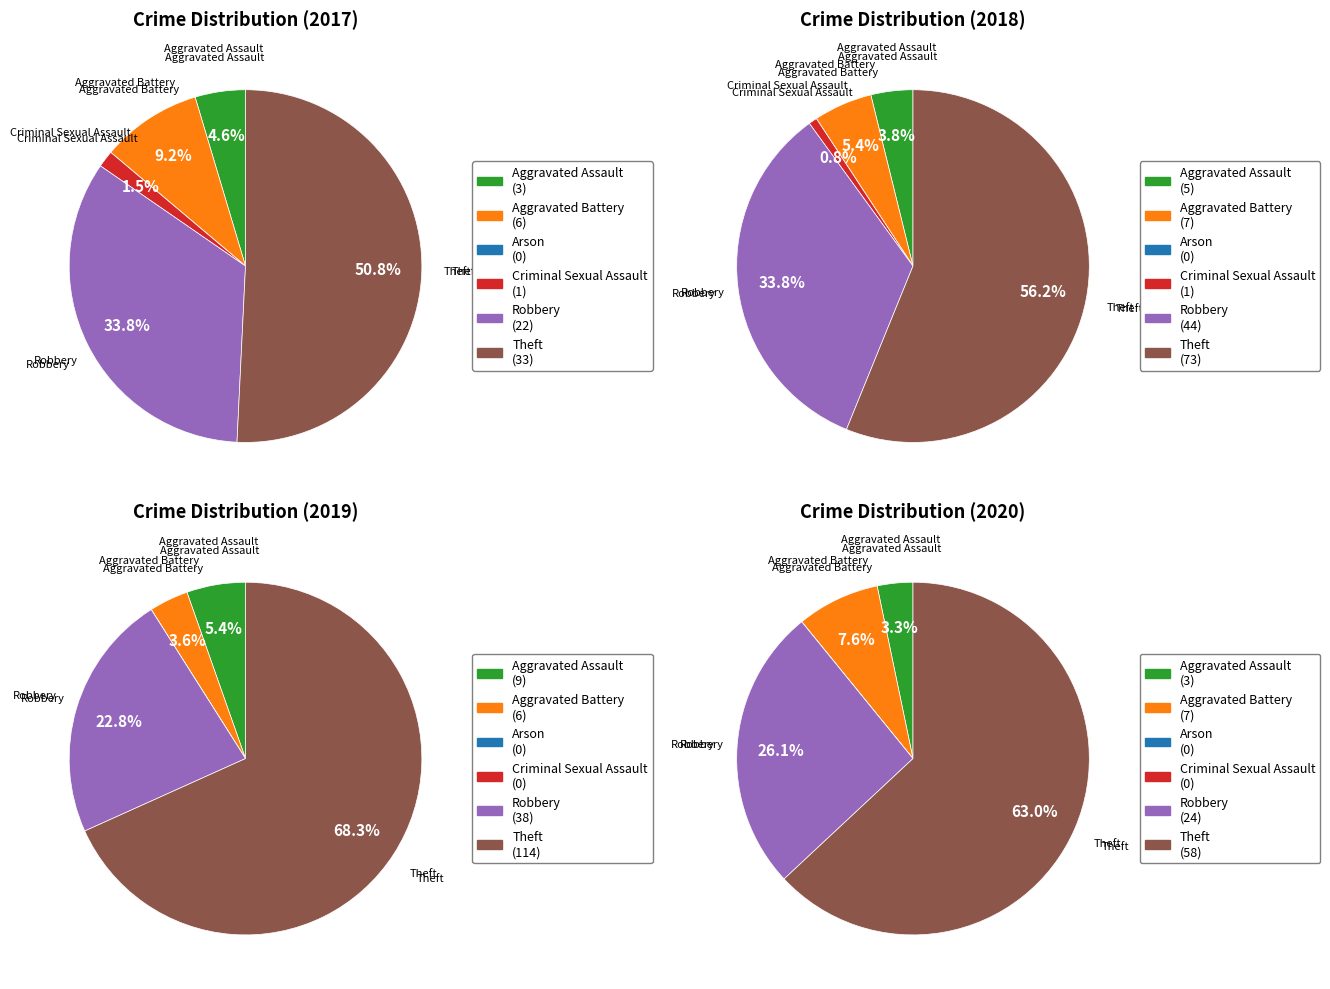

Count the number of slices in the pie.

6